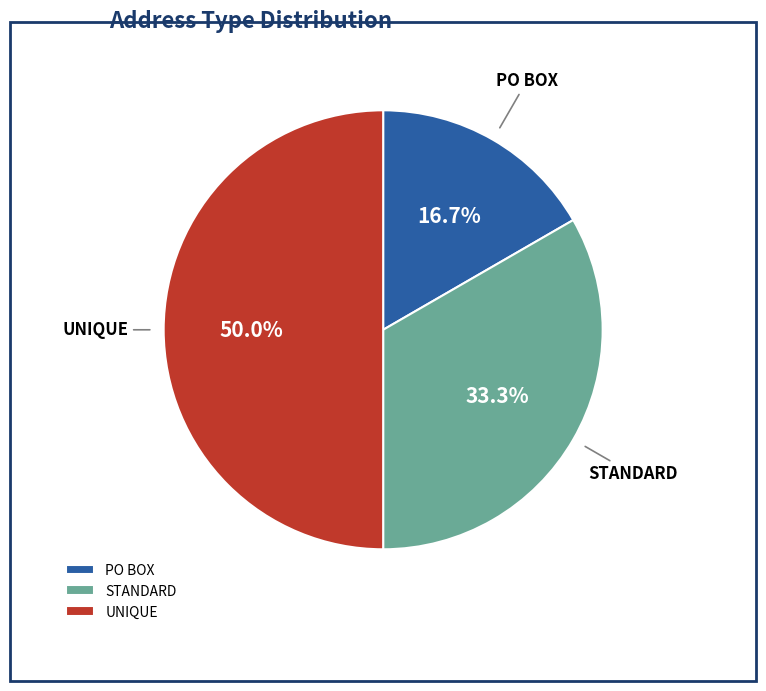

Approximately how many times larger is the value at STANDARD compared to PO BOX?

2.0